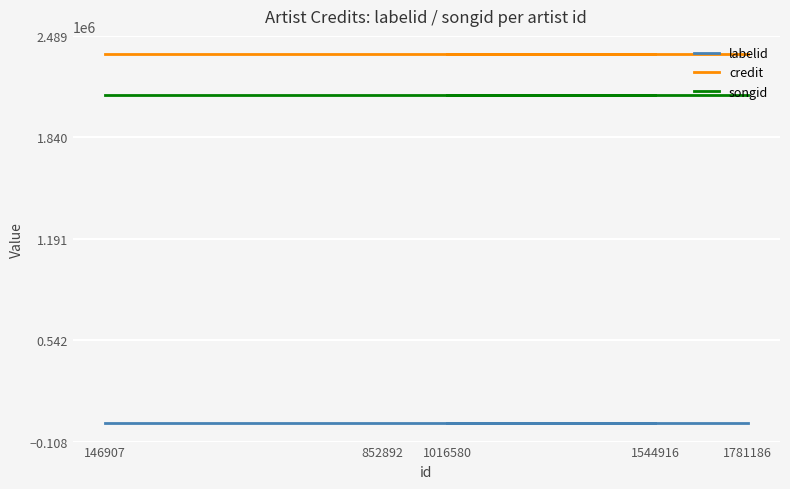

True or false: songid and credit intersect in this chart.

False